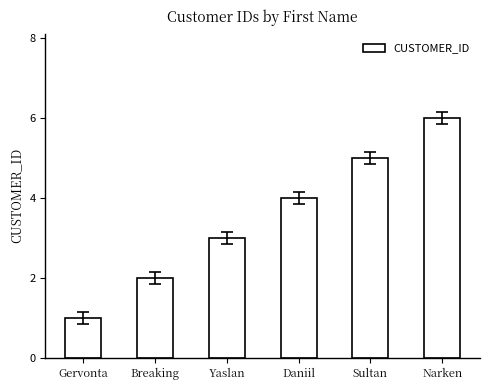

What is the greatest value displayed?

6